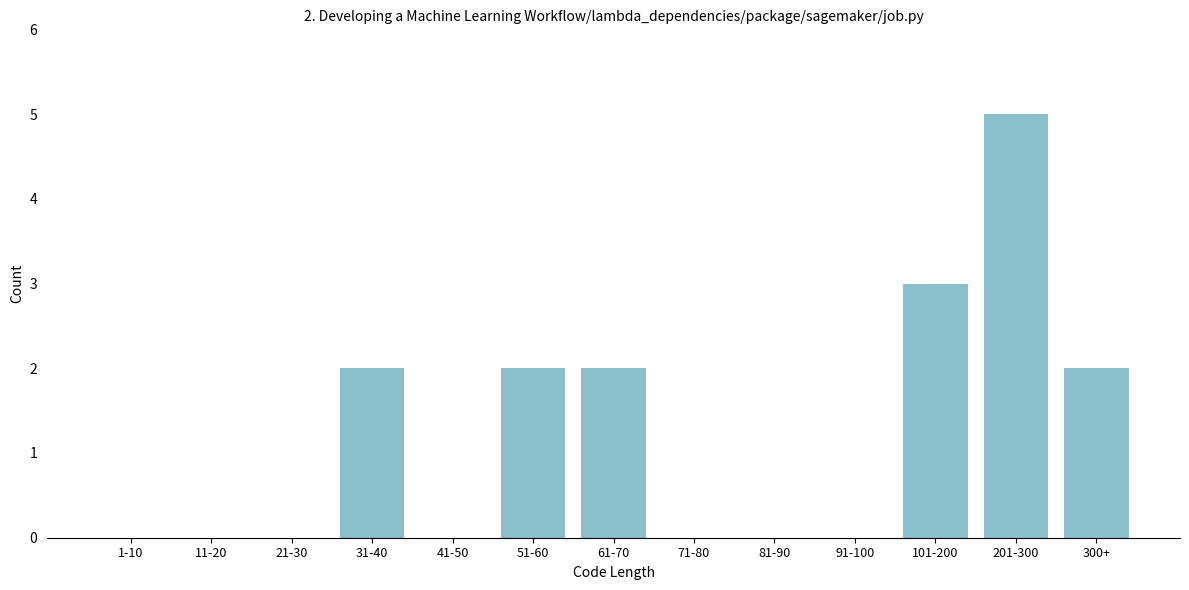

Reading left to right, list all the values displayed in this chart.

1-10=0	11-20=0	21-30=0	31-40=2	41-50=0	51-60=2	61-70=2	71-80=0	81-90=0	91-100=0	101-200=3	201-300=5	300+=2